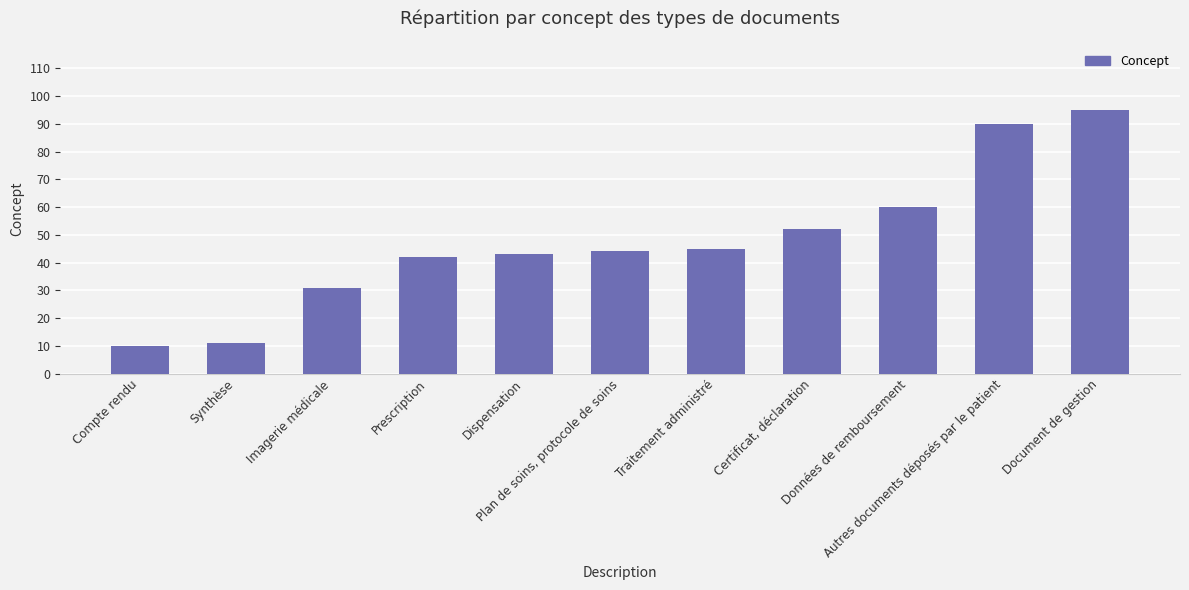

What is the smallest value displayed?

10